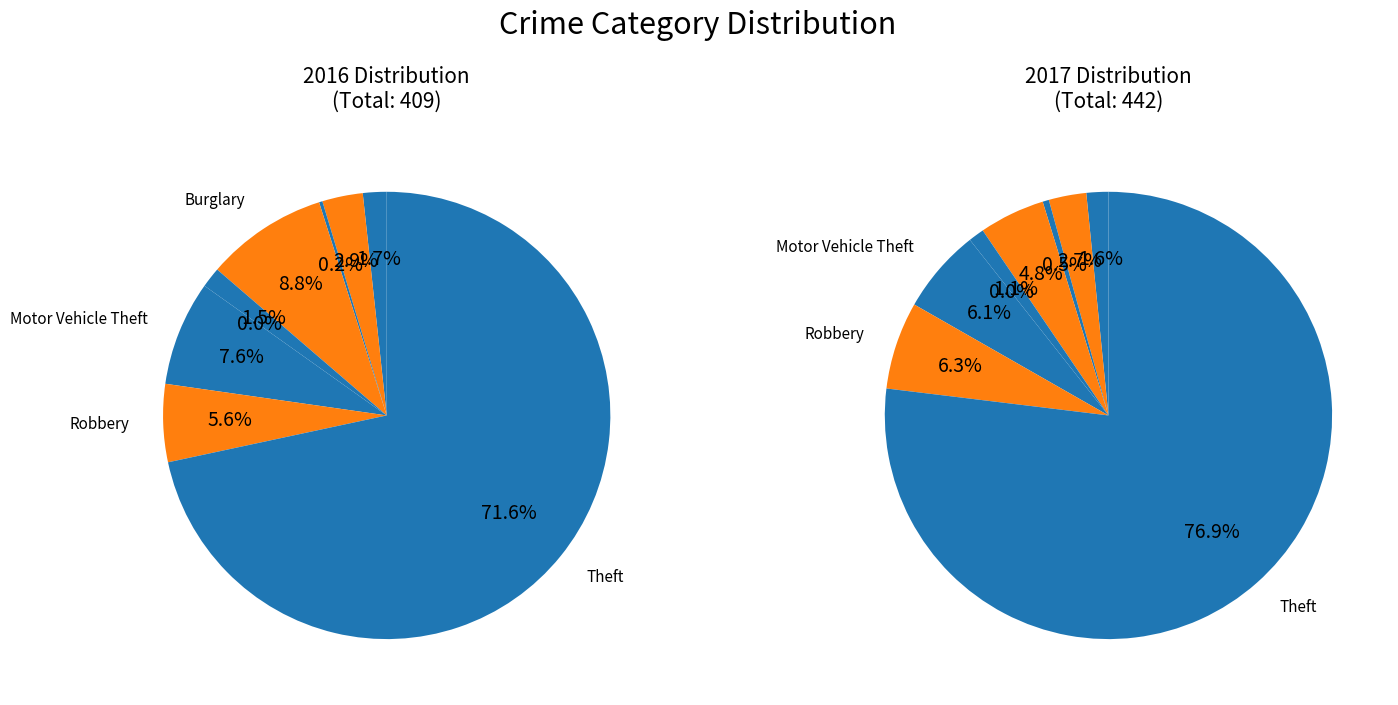

To the nearest percent, what percentage of the pie is Criminal Sexual Assault?

1%